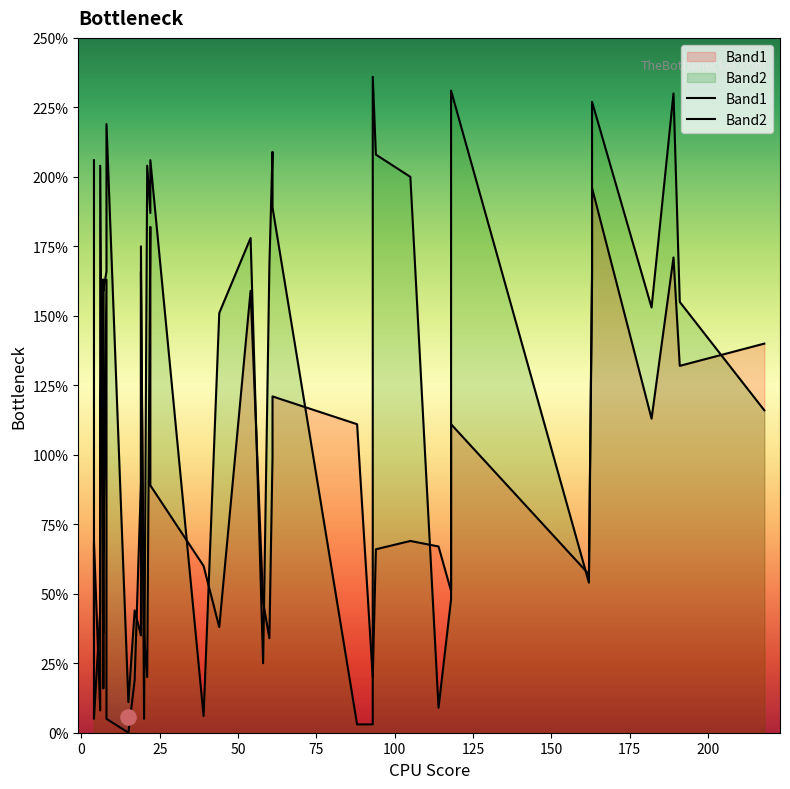

Is the value of Band2 at 33 greater than the value of Band1 at 21?

Yes